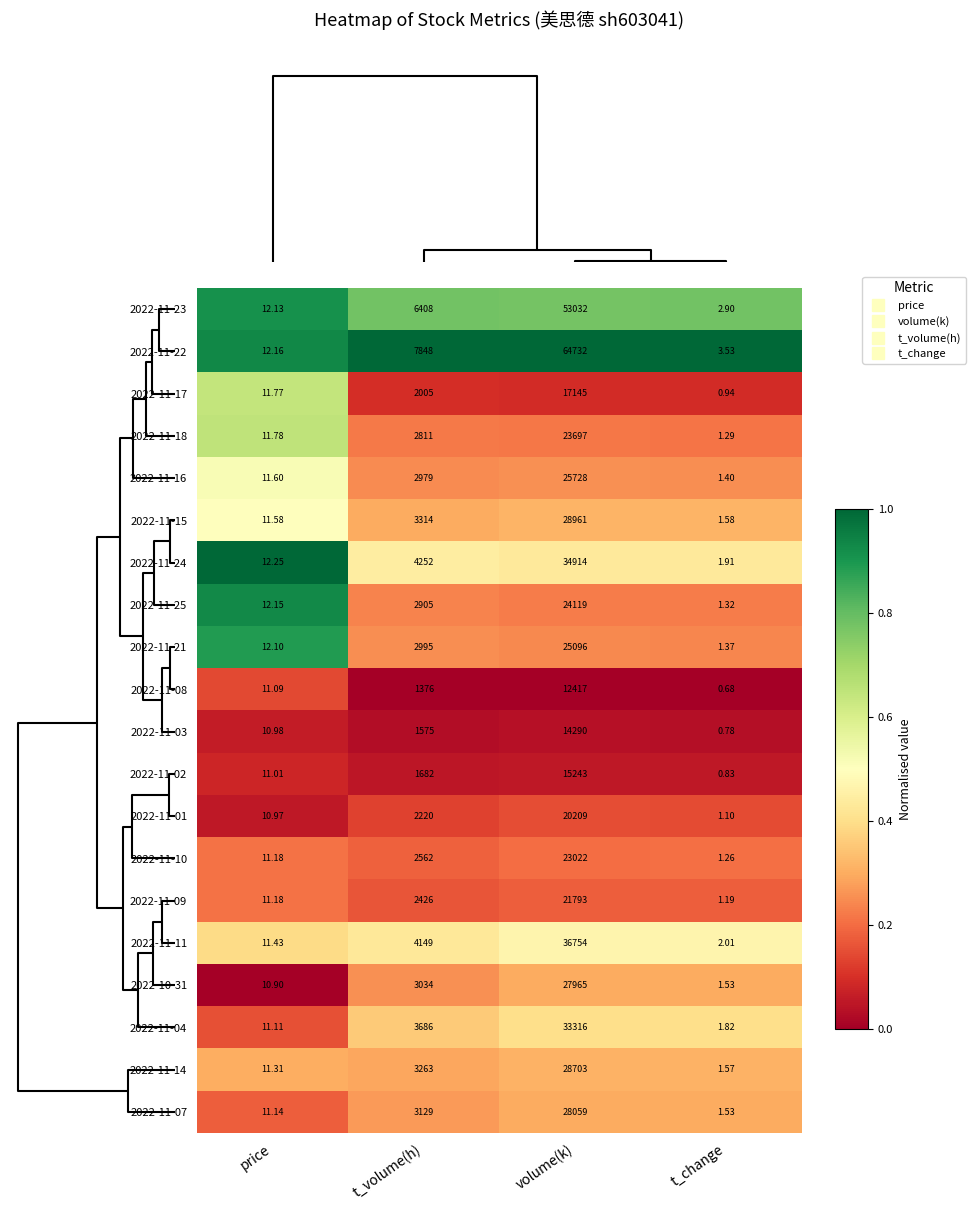

List the series in order of their peak value, highest first.

2022-11-22, 2022-11-23, 2022-11-11, 2022-11-24, 2022-11-04, 2022-11-15, 2022-11-14, 2022-11-07, 2022-10-31, 2022-11-16, 2022-11-21, 2022-11-25, 2022-11-18, 2022-11-10, 2022-11-09, 2022-11-01, 2022-11-17, 2022-11-02, 2022-11-03, 2022-11-08